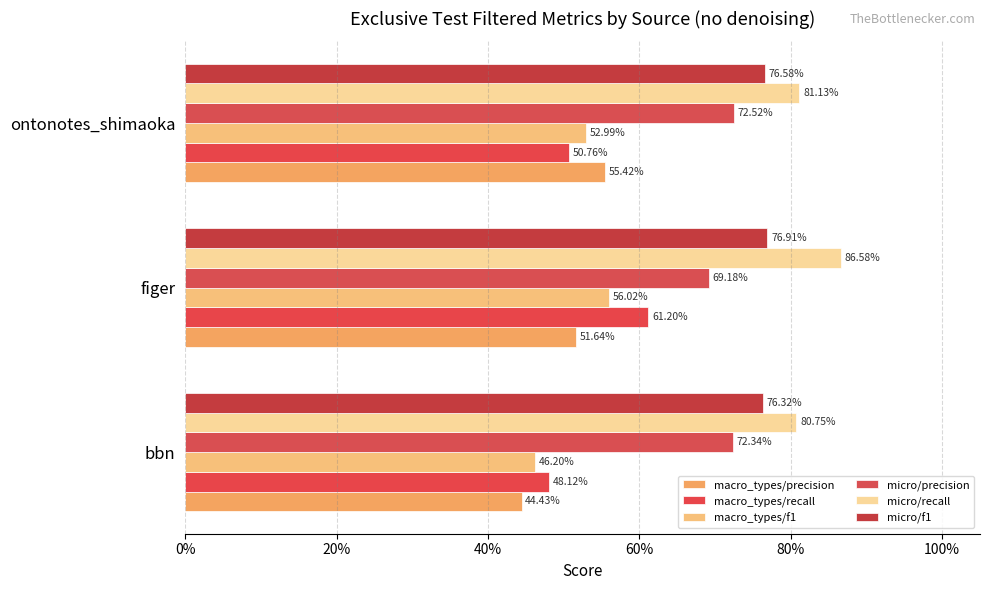

Reading left to right, transcribe all the data shown in this chart.

macro_types/precision: 0%=0.4	20%=0.5	40%=0.6
macro_types/recall: 0%=0.5	20%=0.6	40%=0.5
macro_types/f1: 0%=0.5	20%=0.6	40%=0.5
micro/precision: 0%=0.7	20%=0.7	40%=0.7
micro/recall: 0%=0.8	20%=0.9	40%=0.8
micro/f1: 0%=0.8	20%=0.8	40%=0.8